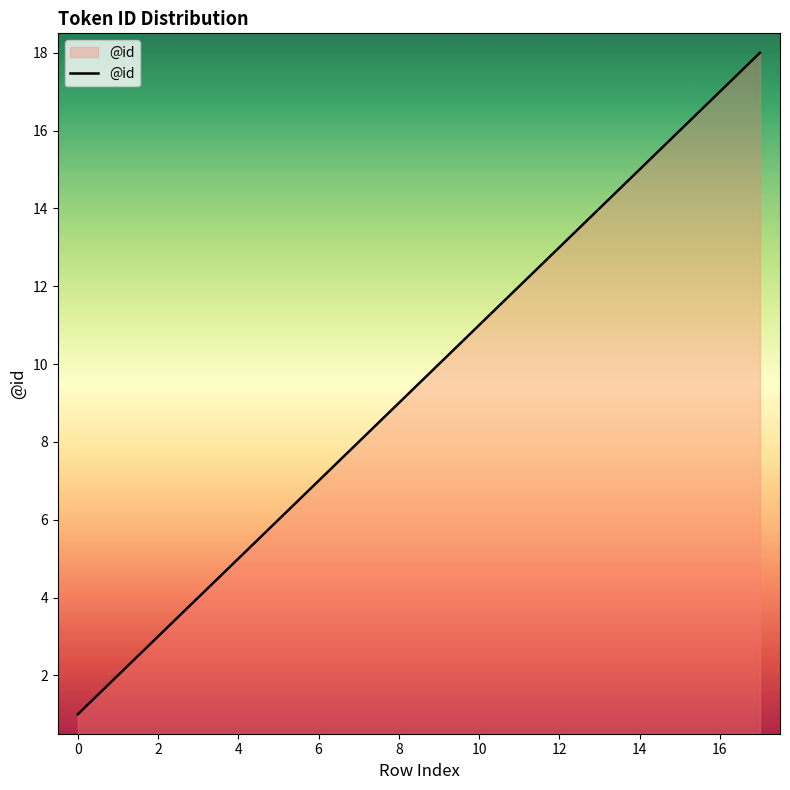

What is the greatest value displayed?

18